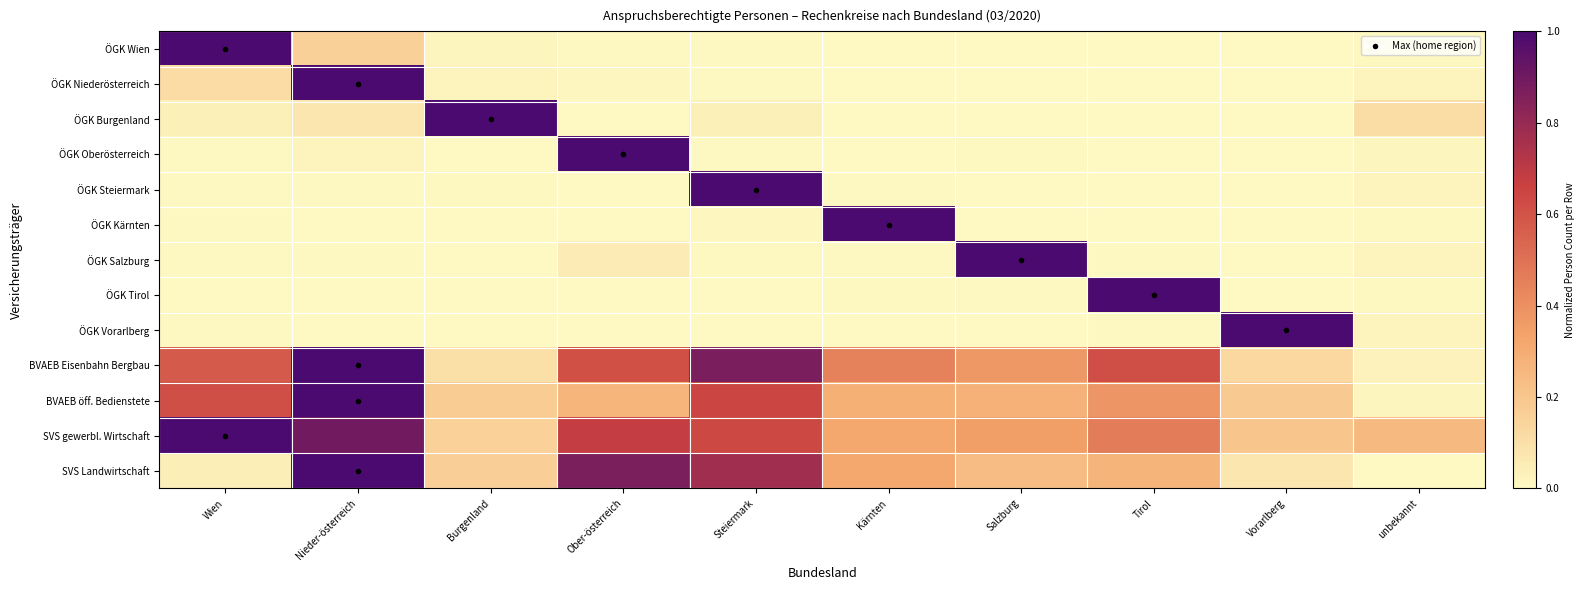

What is the total value across all series at Tirol?

2.8